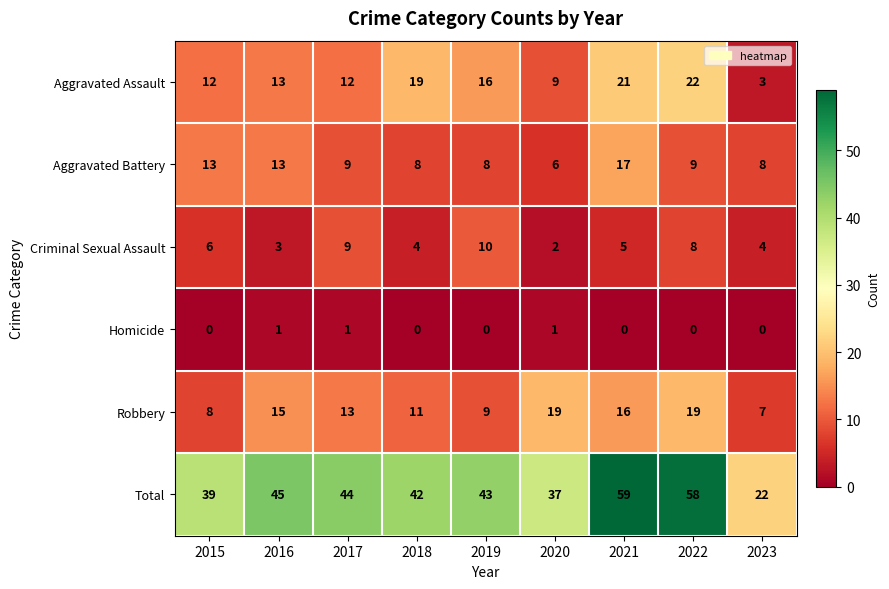

Which series has the largest total across all categories?

Total